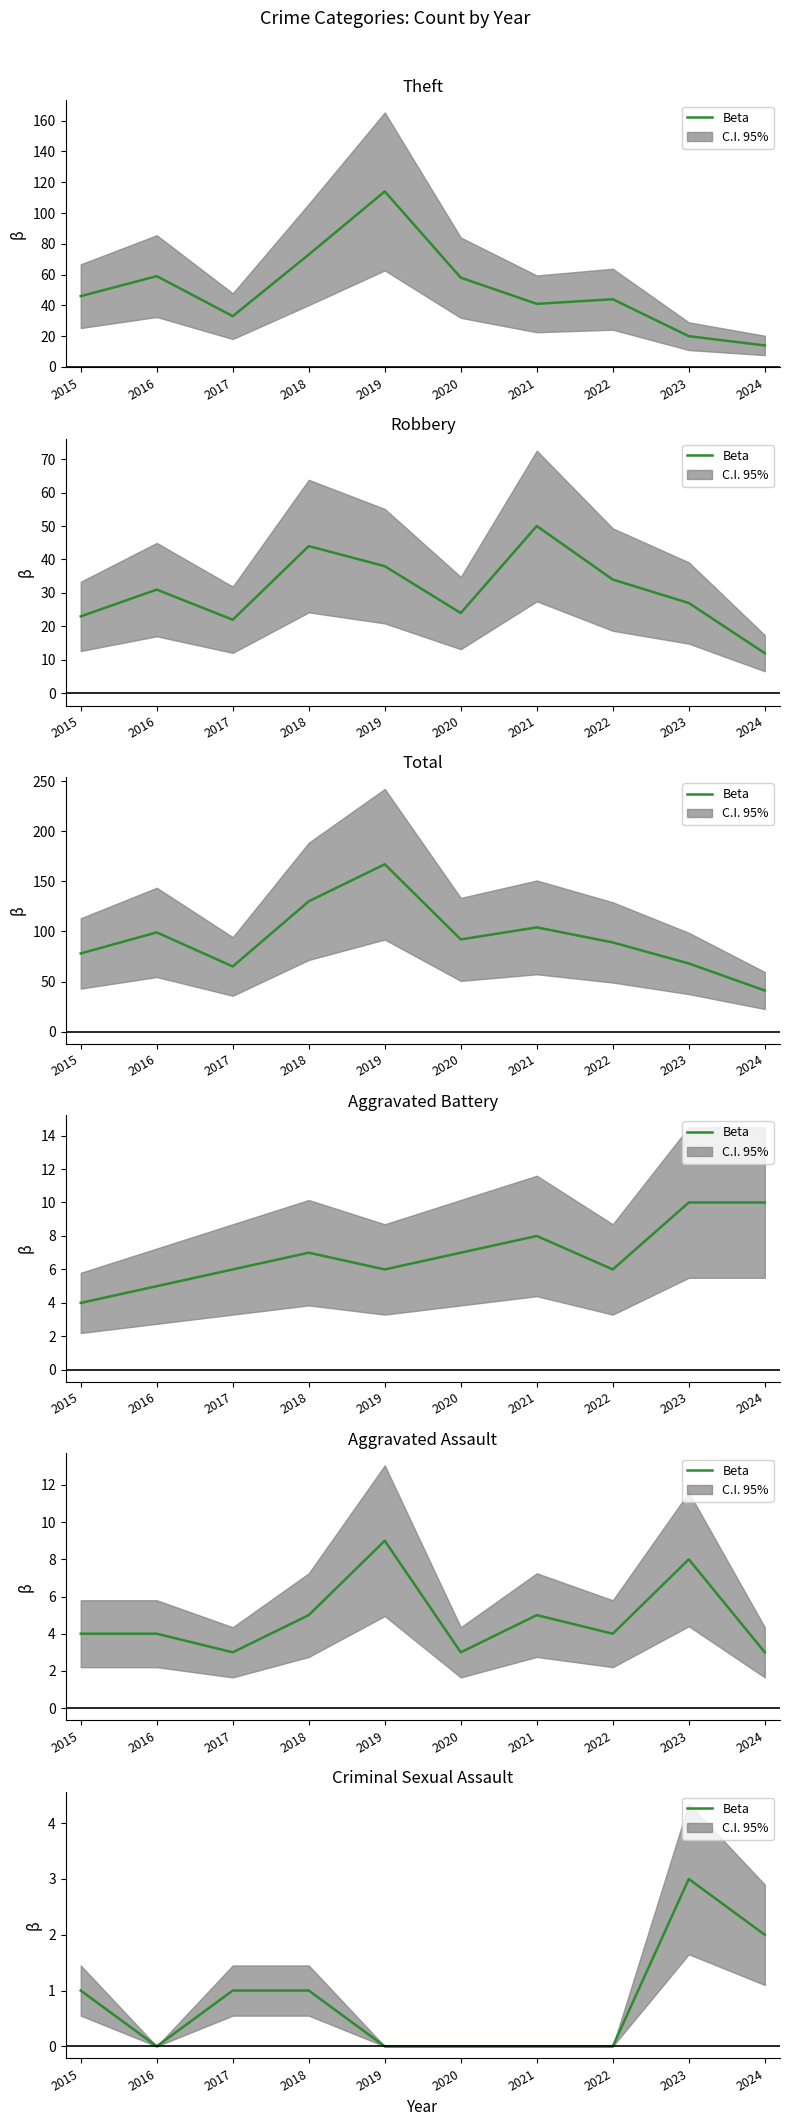

How many lines are shown in the chart?

1